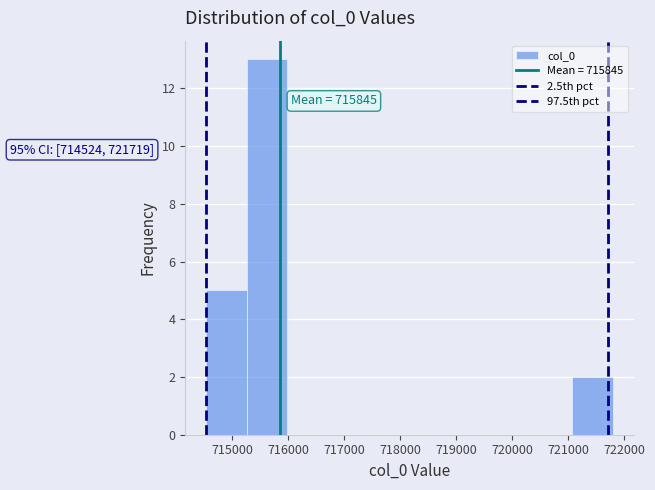

Over which range of the x-axis is the bar tallest?

715300 to 716000